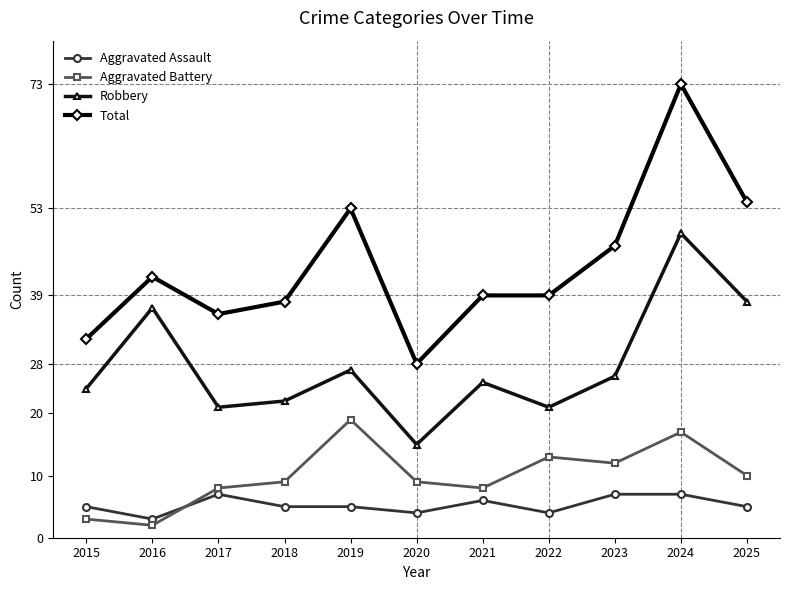

What is the minimum value shown in the chart?

2